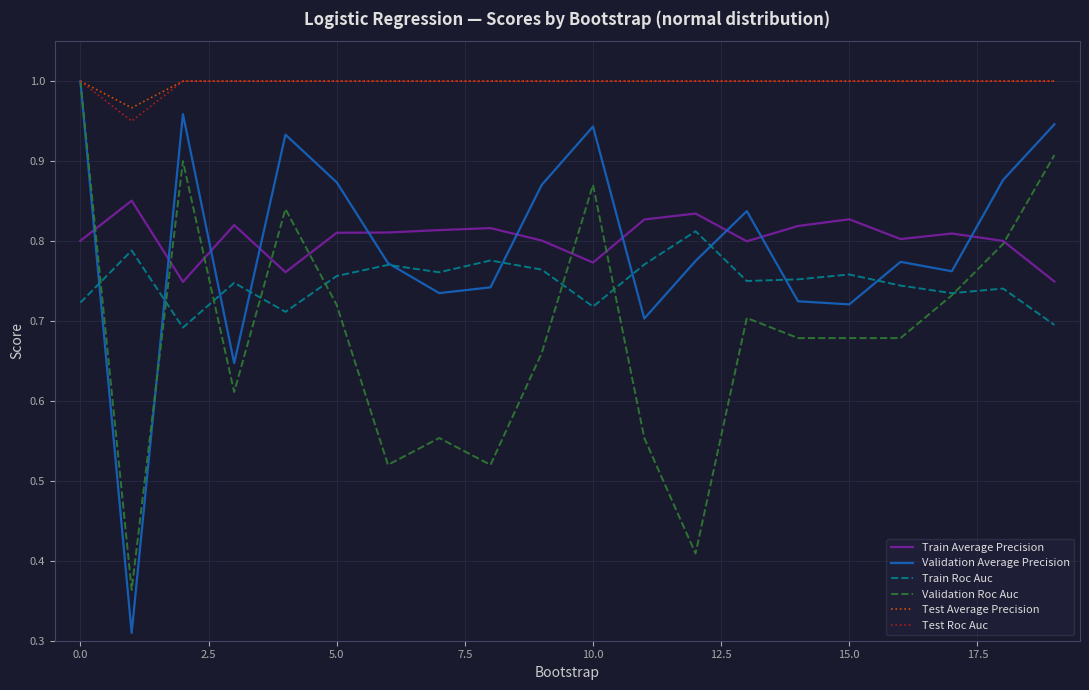

Which series has the widest spread of values?

Validation Average Precision